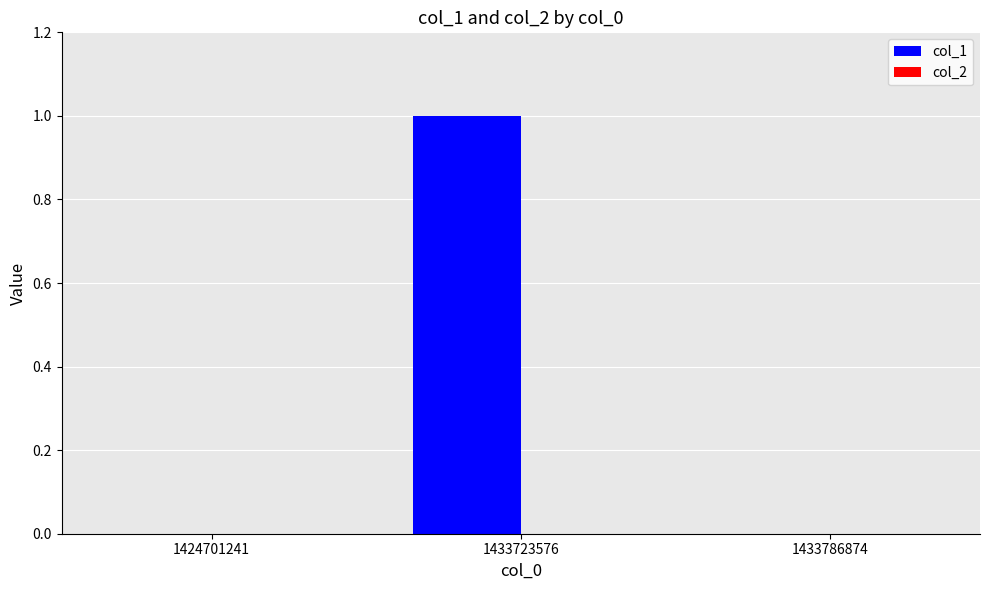

The value at 1424701241 is 0. True or false?

True